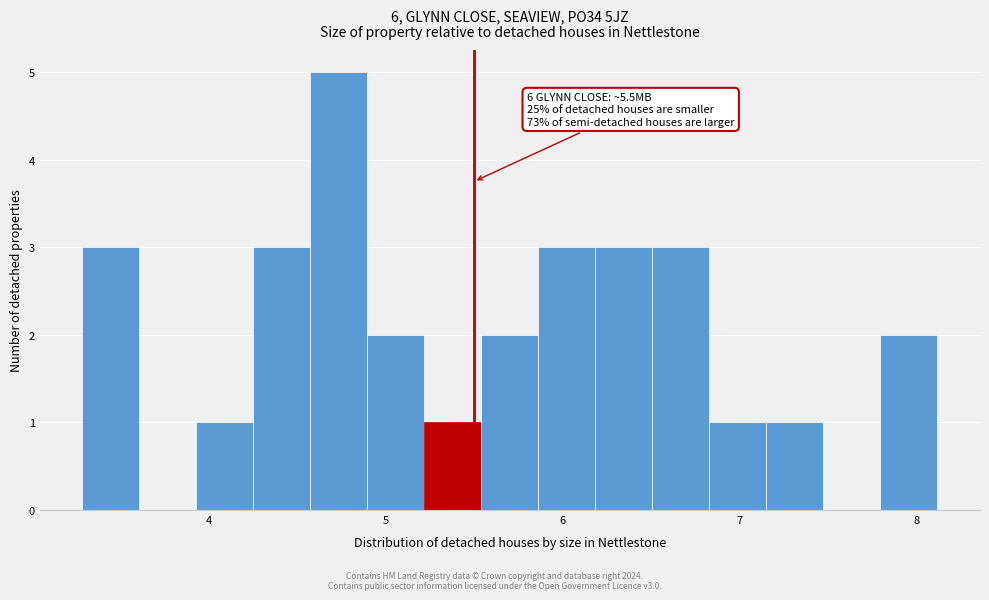

Read against the x-axis, roughly where is the centre of the tallest bar?

4.7